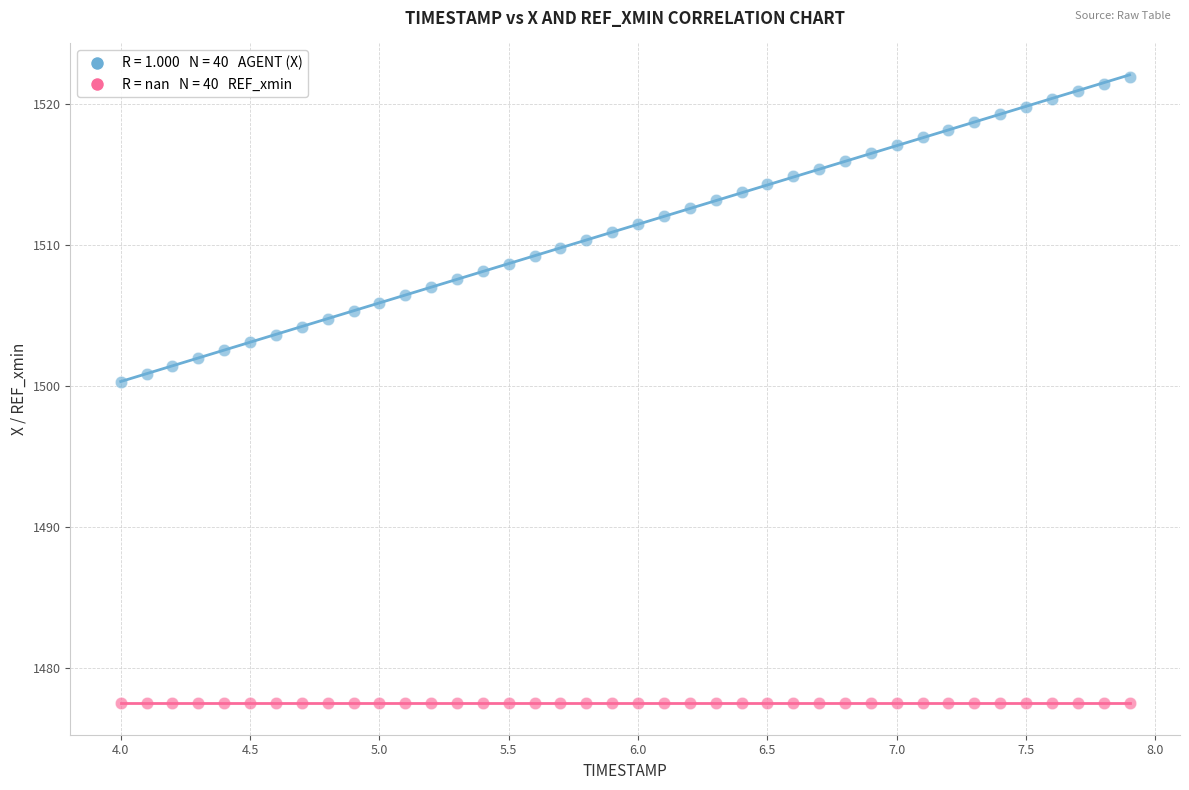

Across all series, what Y value is closest to 1499?

1500.3